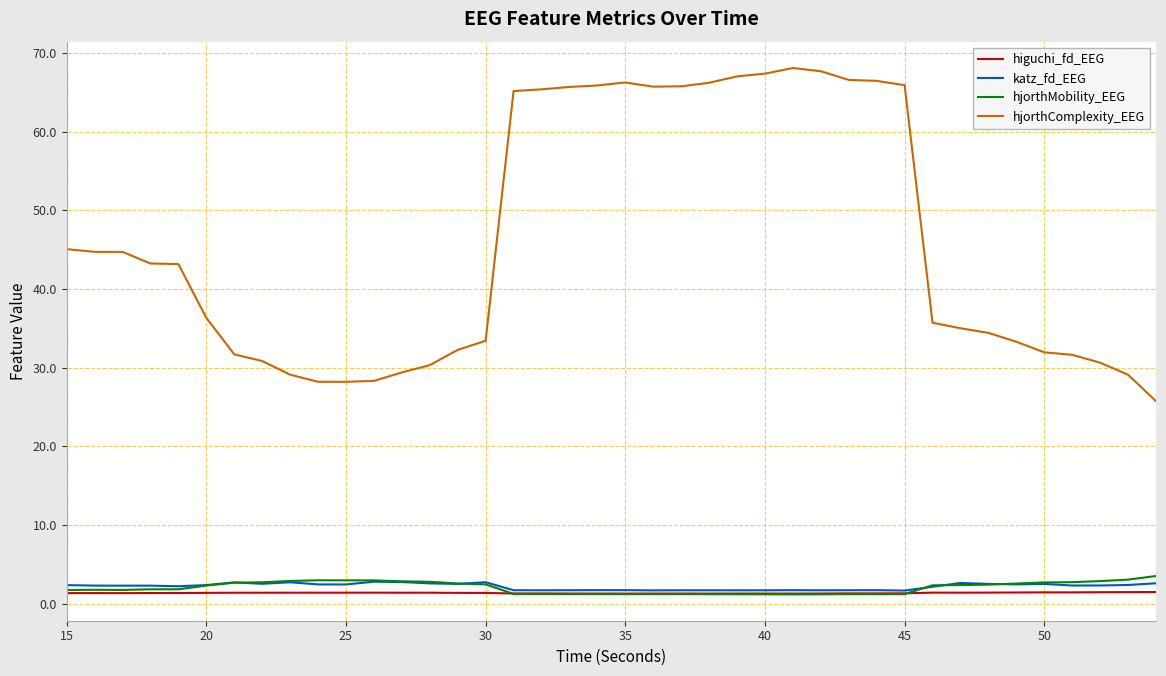

Which series has the largest range (max minus min)?

hjorthComplexity_EEG